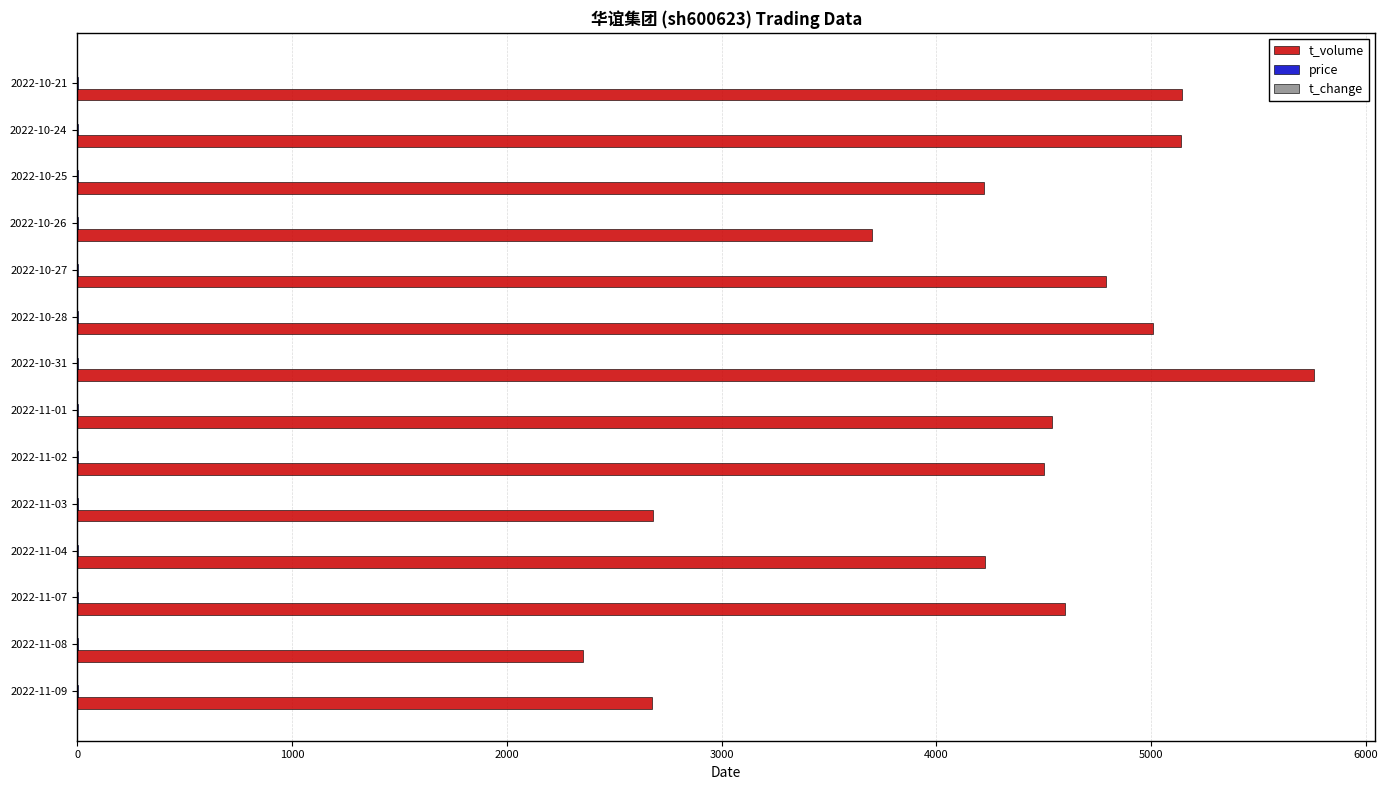

What is the maximum value shown in the chart?

5755.0